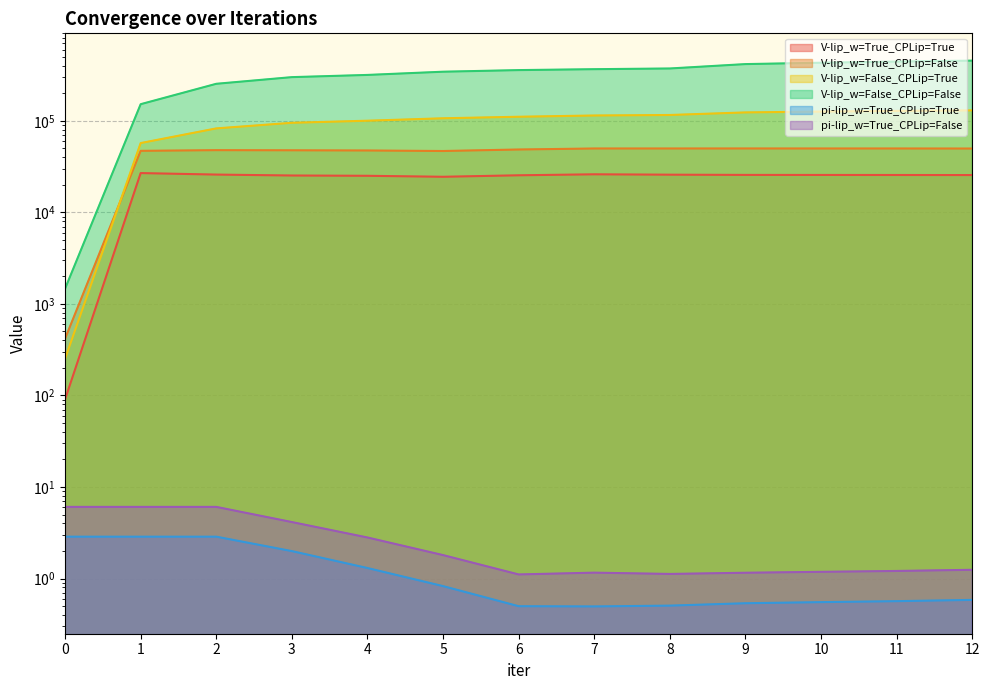

Rank the series at 3 from highest to lowest value.

V-lip_w=False_CPLip=False, V-lip_w=False_CPLip=True, V-lip_w=True_CPLip=False, V-lip_w=True_CPLip=True, pi-lip_w=True_CPLip=False, pi-lip_w=True_CPLip=True